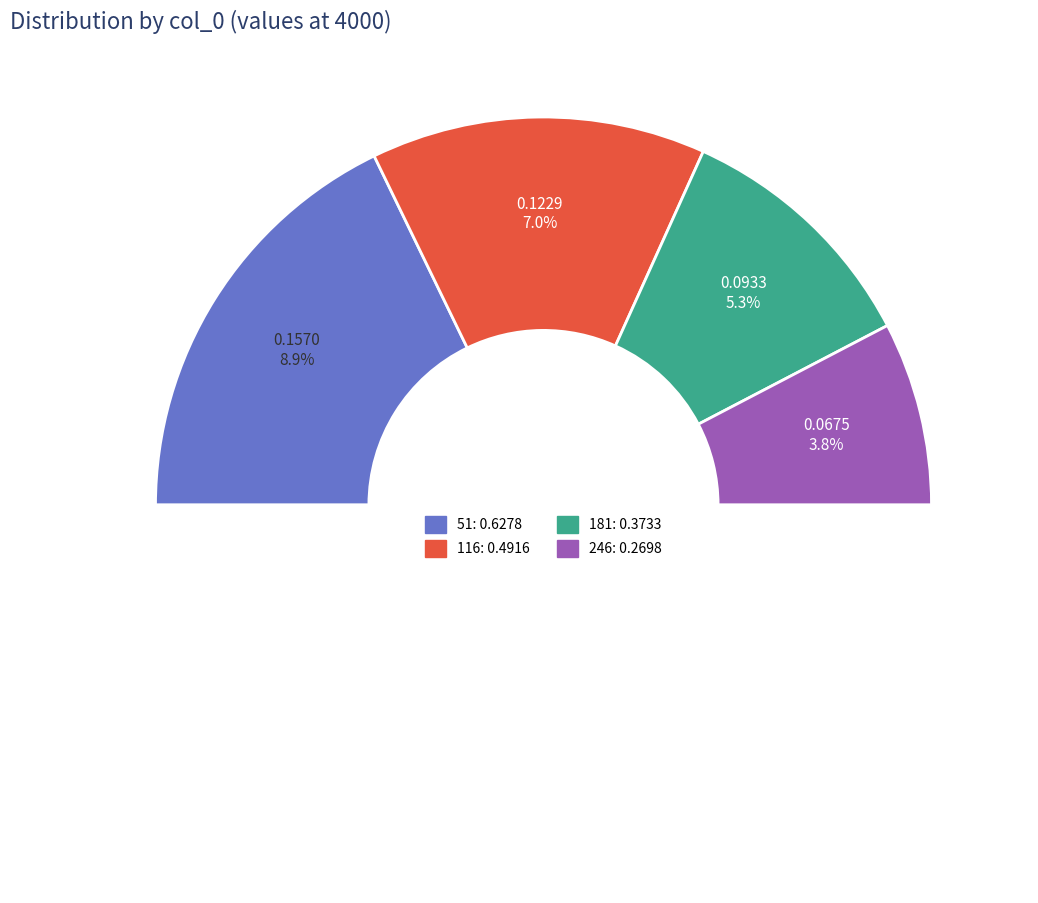

Do 116 and 246 together represent more than half of the pie?

No